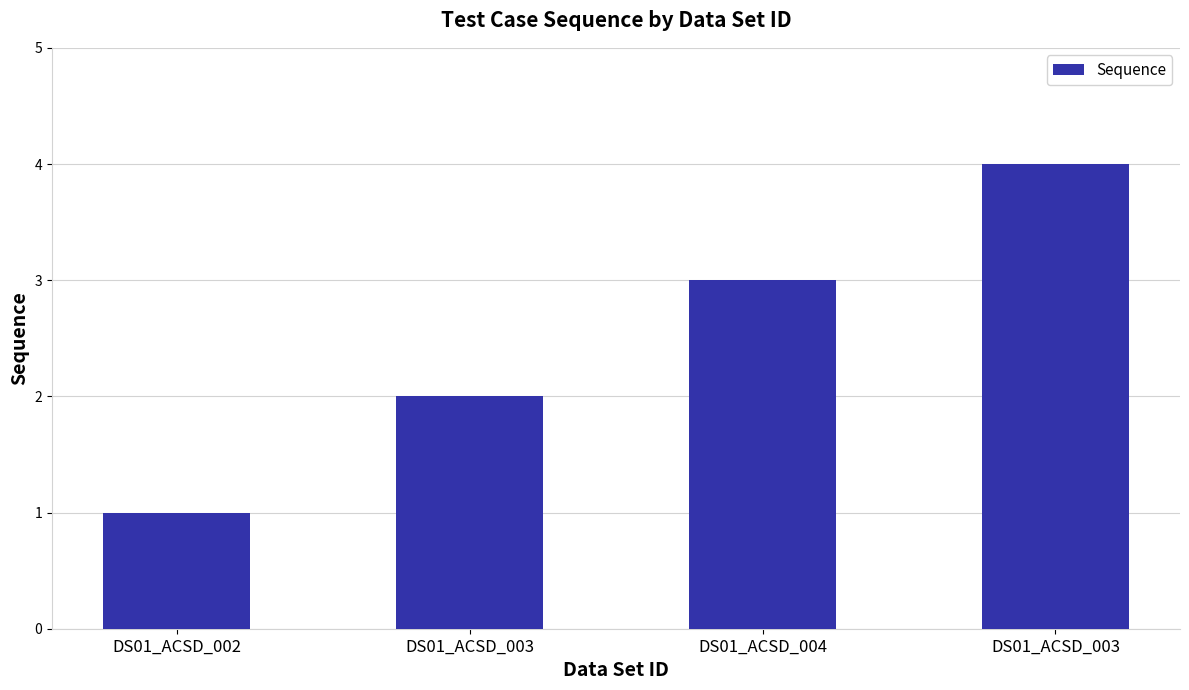

How many data points are less than 3?

2